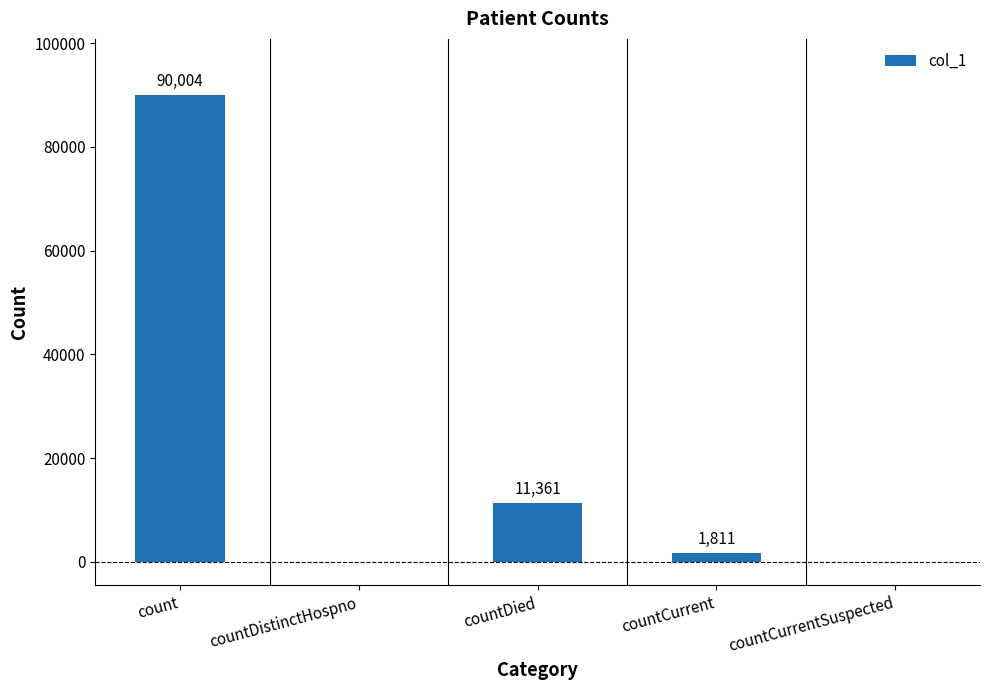

Is it true that the value at countCurrentSuspected is 0?

True